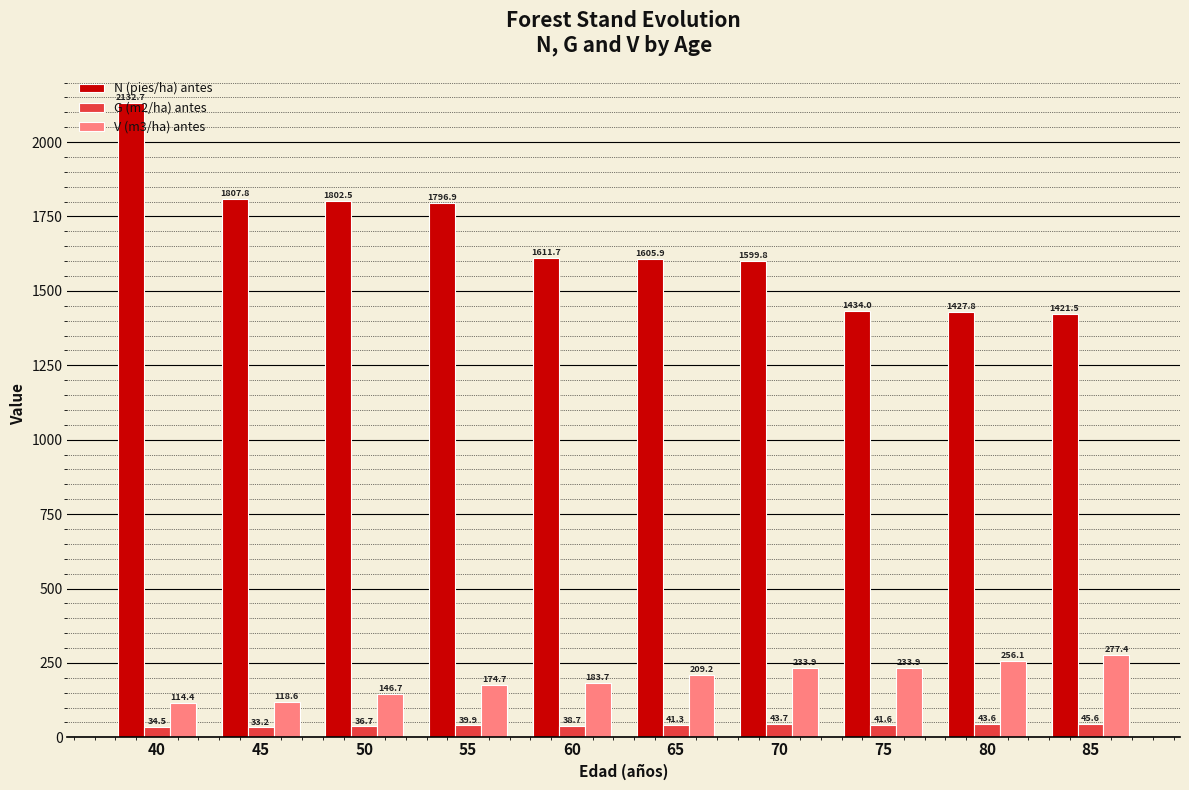

What is the lowest value of the G (m2/ha) antes series?

33.2